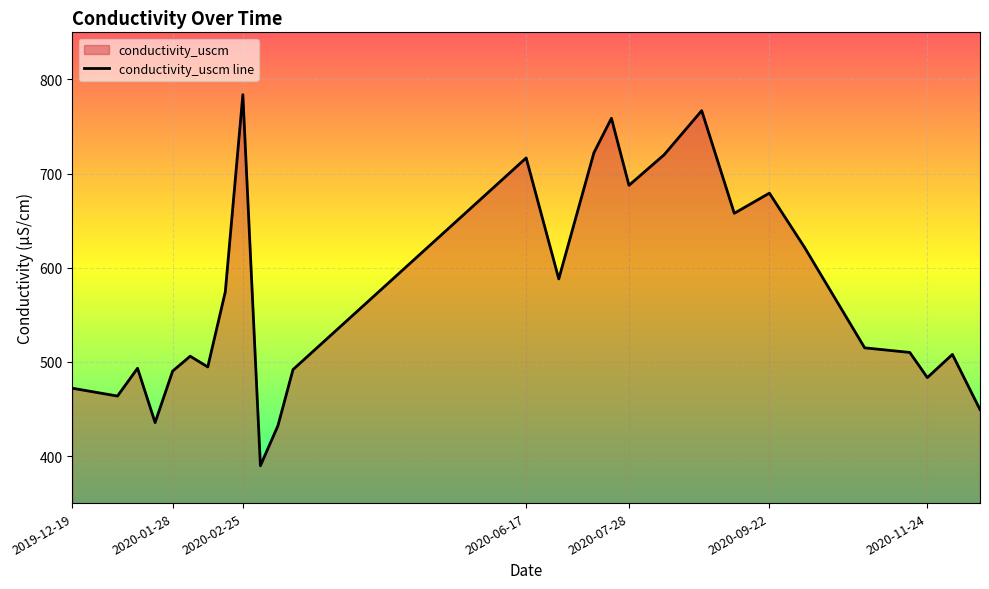

Does the chart display data point markers on the line(s)?

No